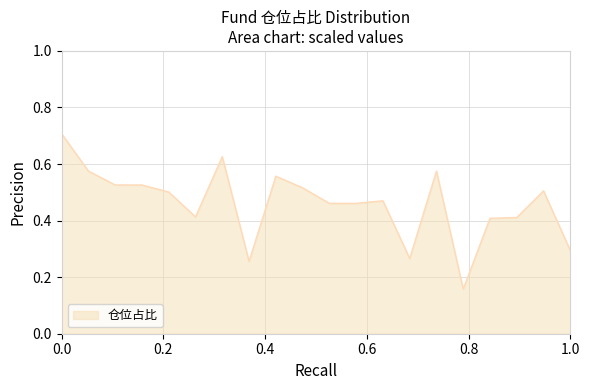

What is the greatest value displayed?

0.7